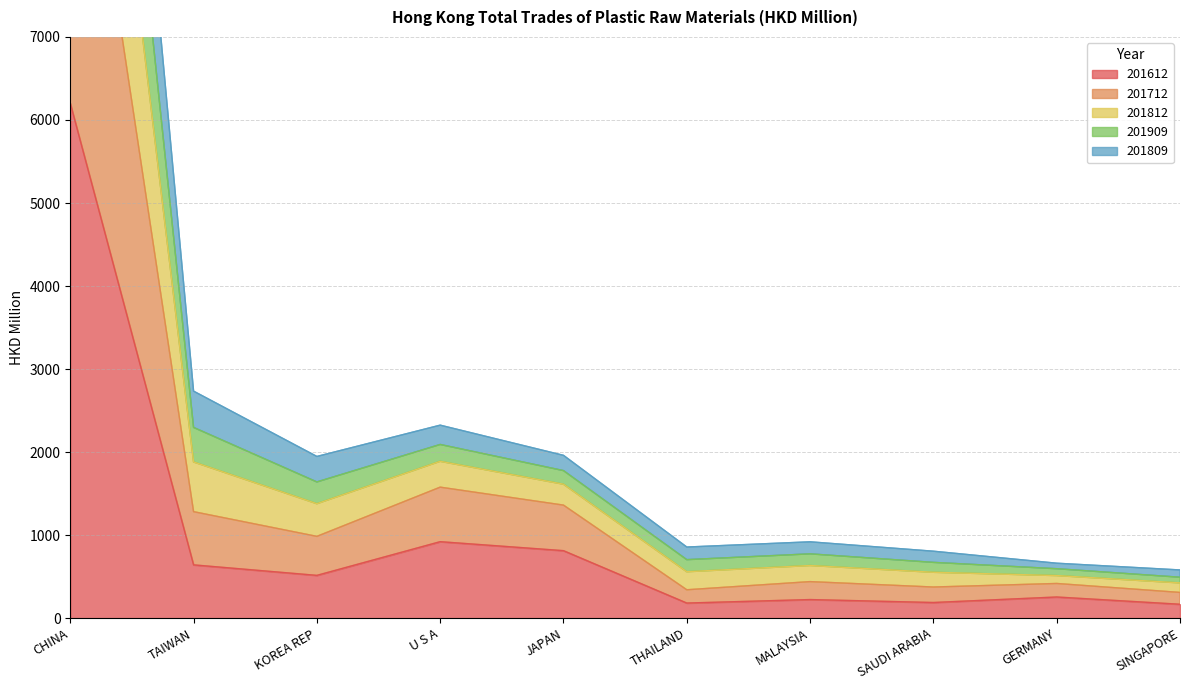

What is the highest value of the 201612 series?

6202.0